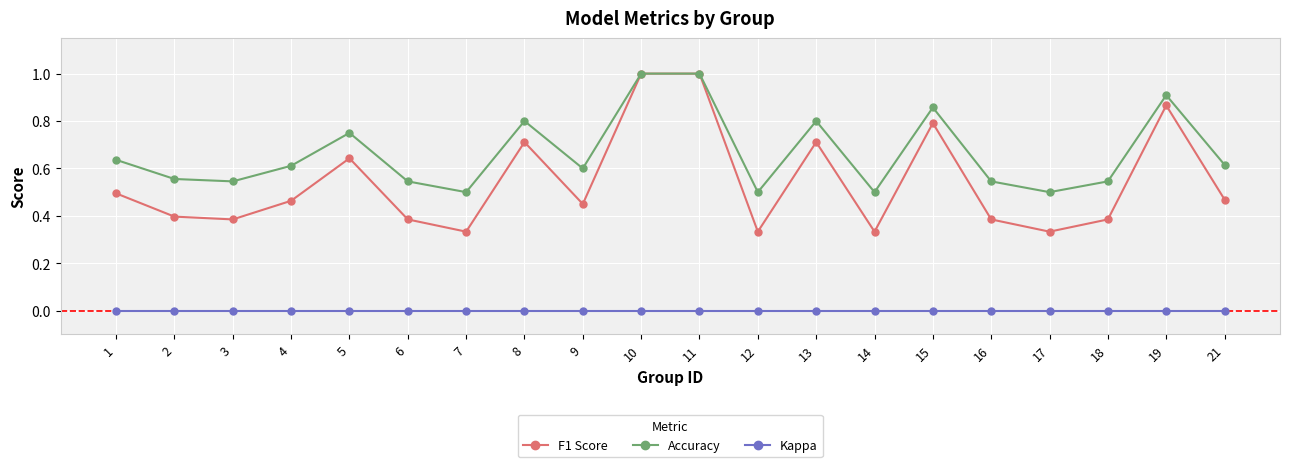

Which series has the largest total across all categories?

Accuracy